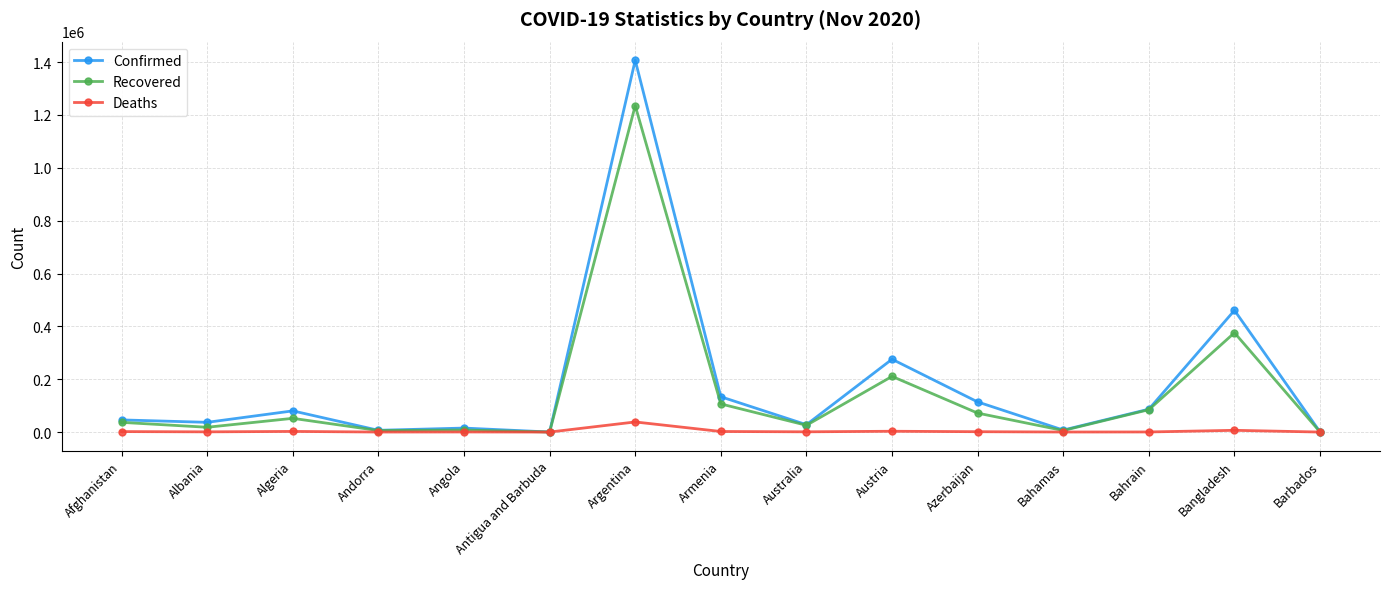

At which label is Recovered closest to 617693?

Bangladesh